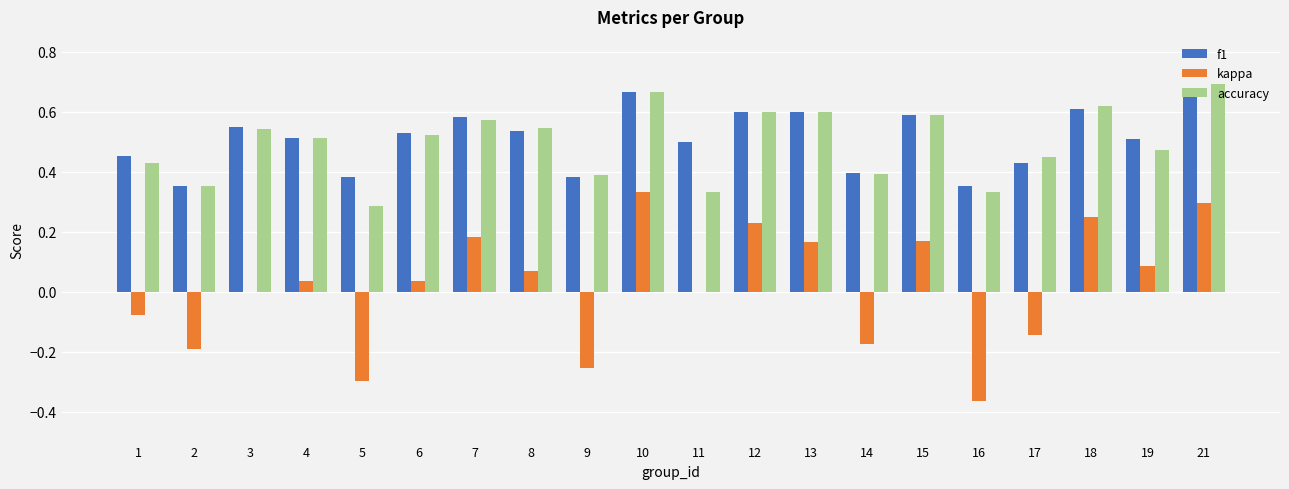

What is the sum of all accuracy values?

9.9